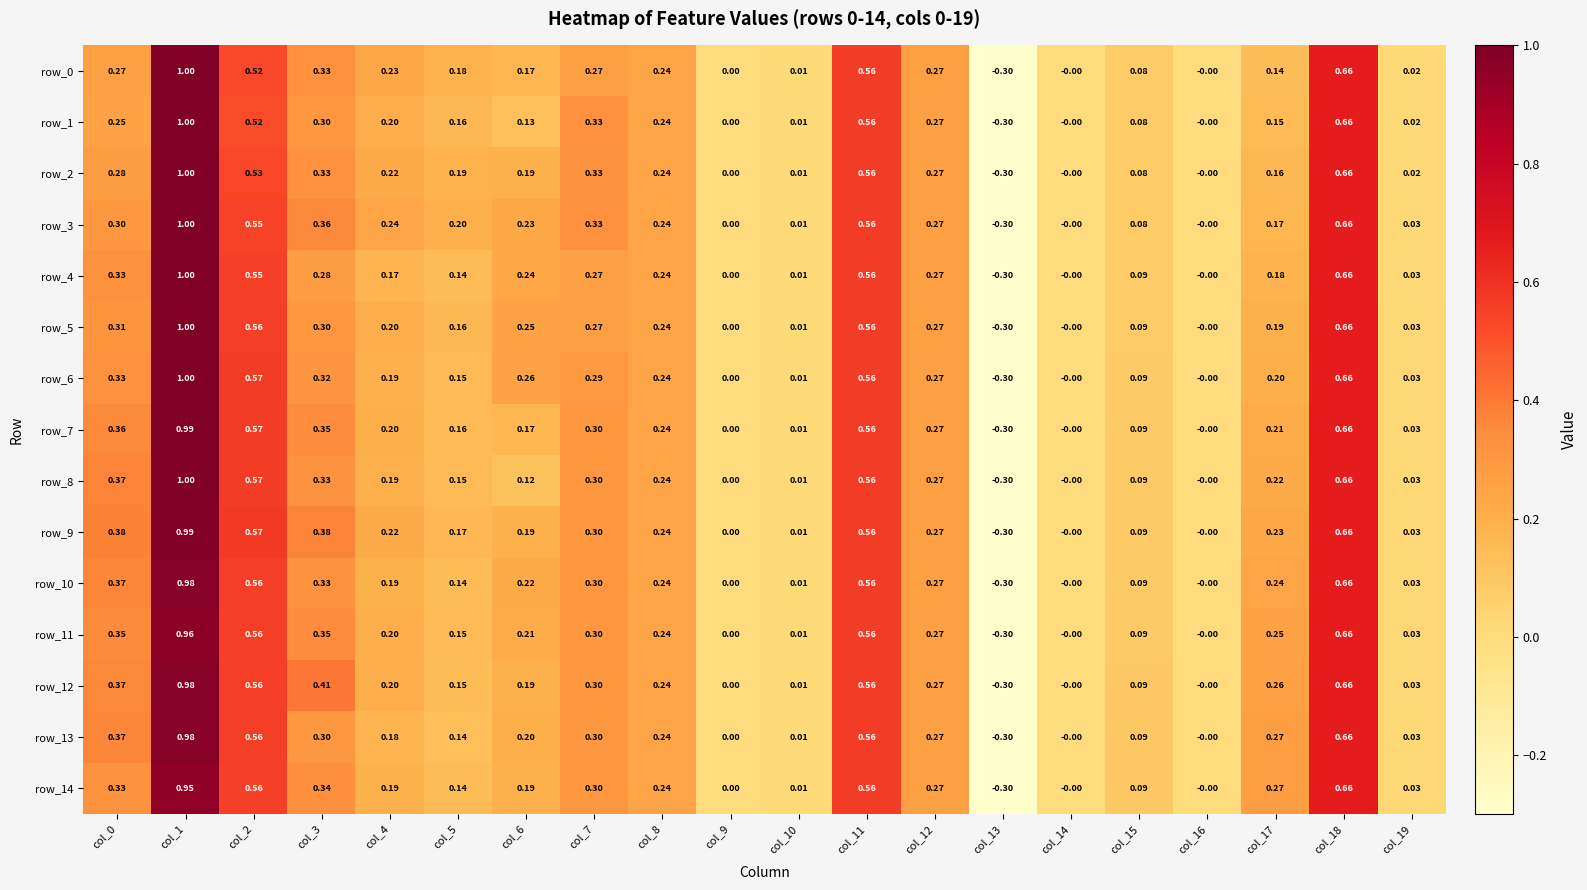

Which category has the highest value in the row_14 series?

col_1